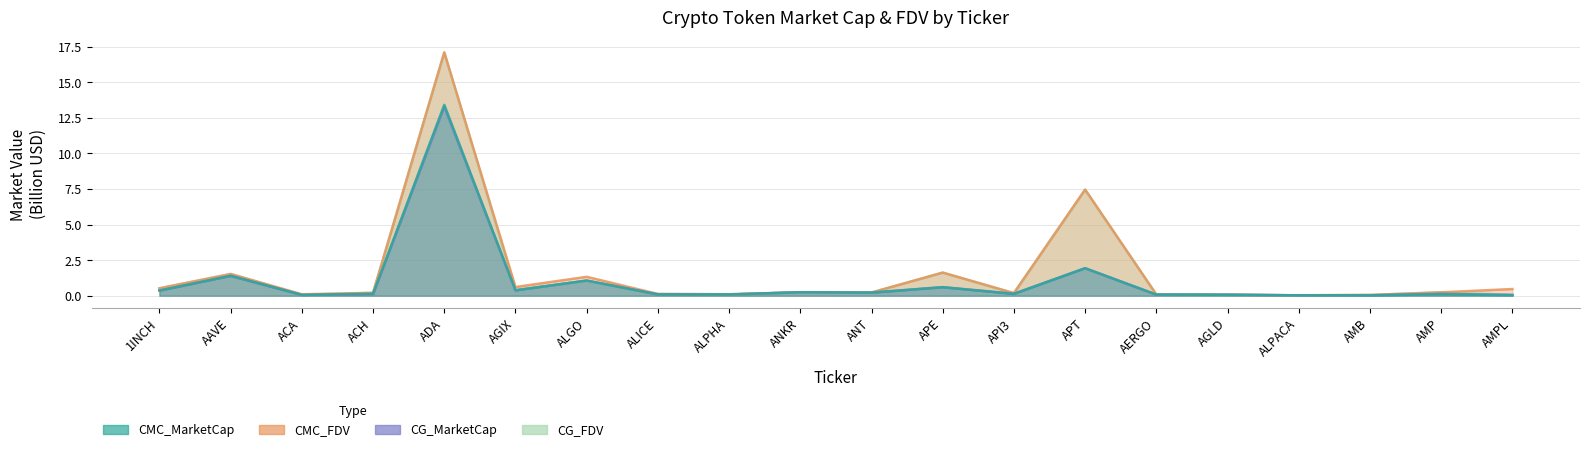

True or false: CMC_FDV and CG_MarketCap cross at least once.

False